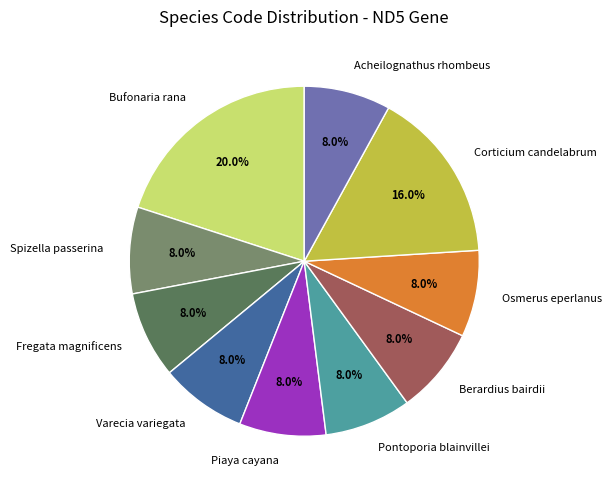

Do Varecia variegata and Acheilognathus rhombeus together represent more than half of the pie?

No